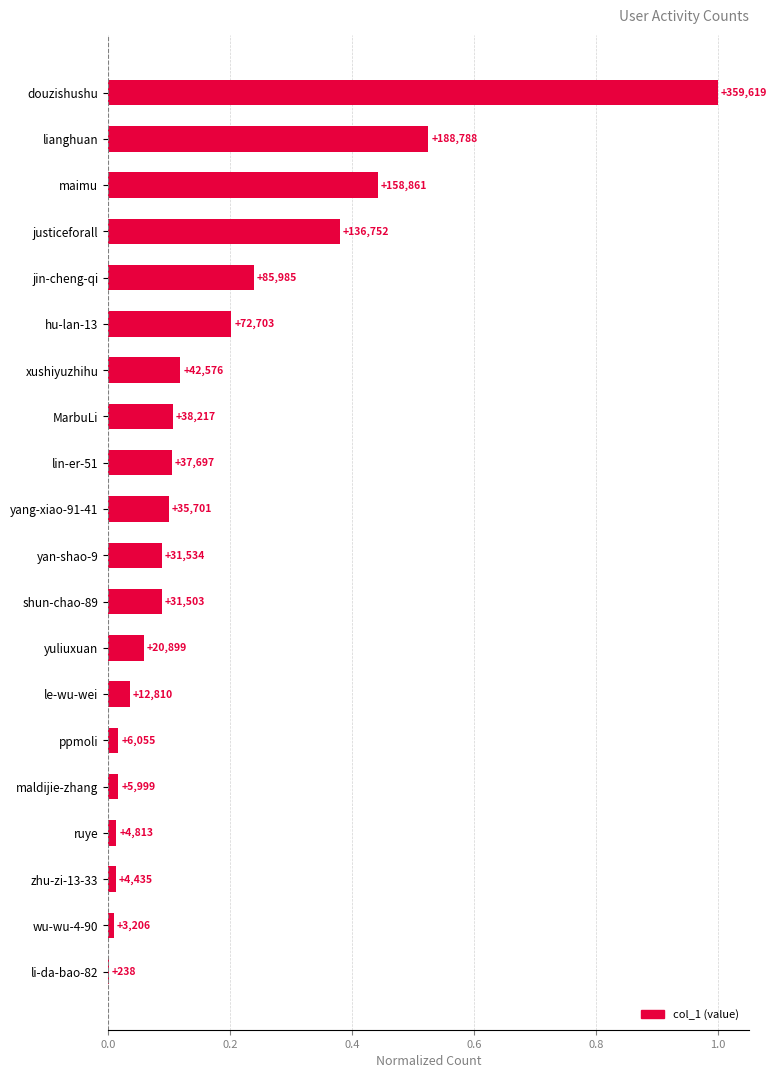

Are the bars horizontal?

Yes